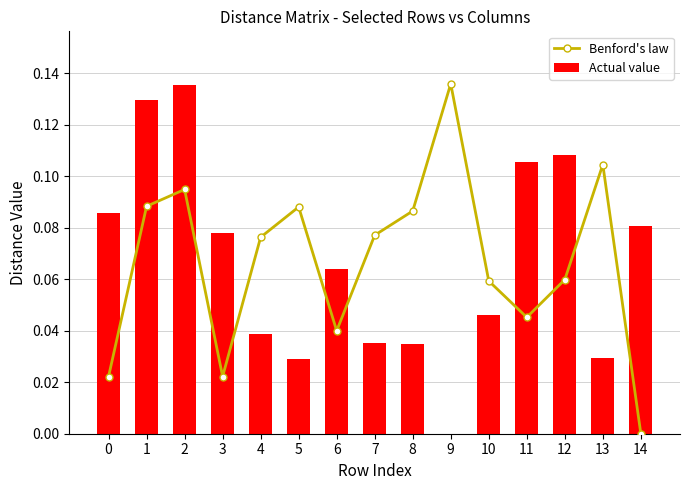

Which label corresponds to the largest value in the chart?

9